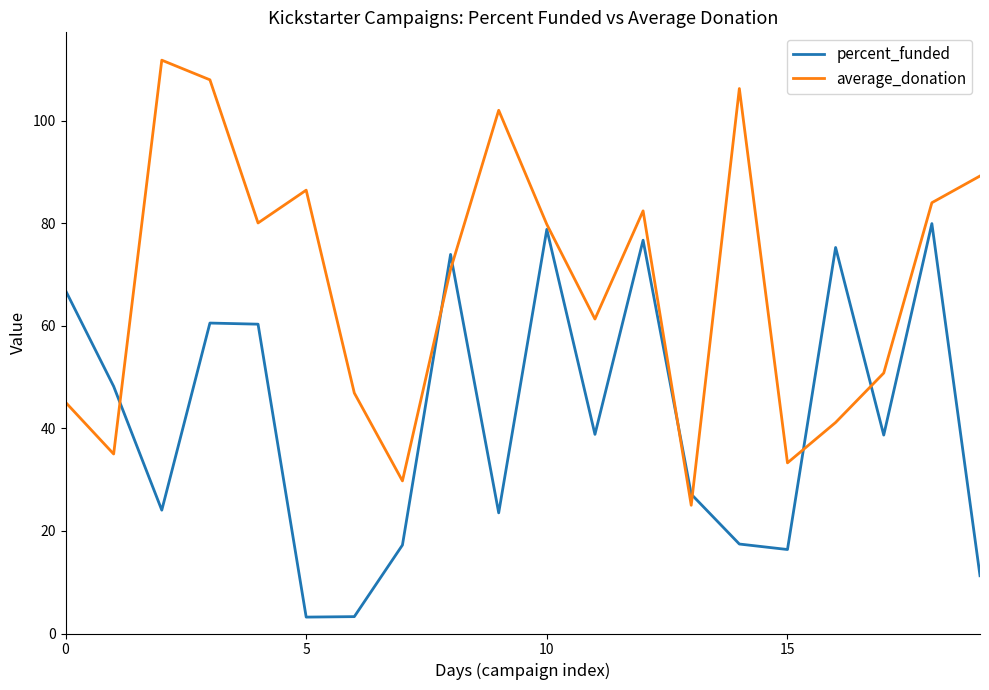

Which series has the widest spread of values?

average_donation